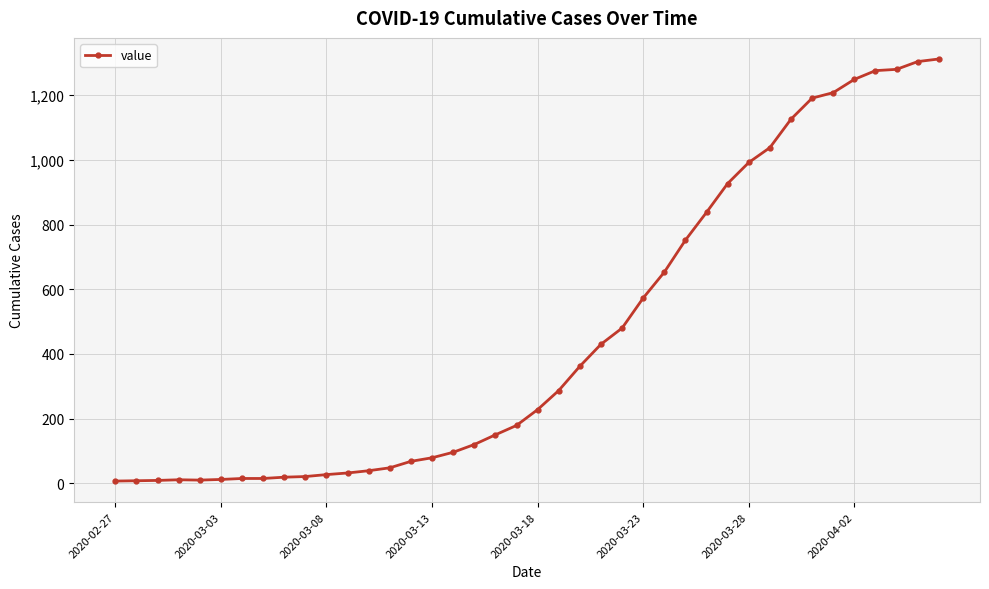

What is the sum of all values?

18471